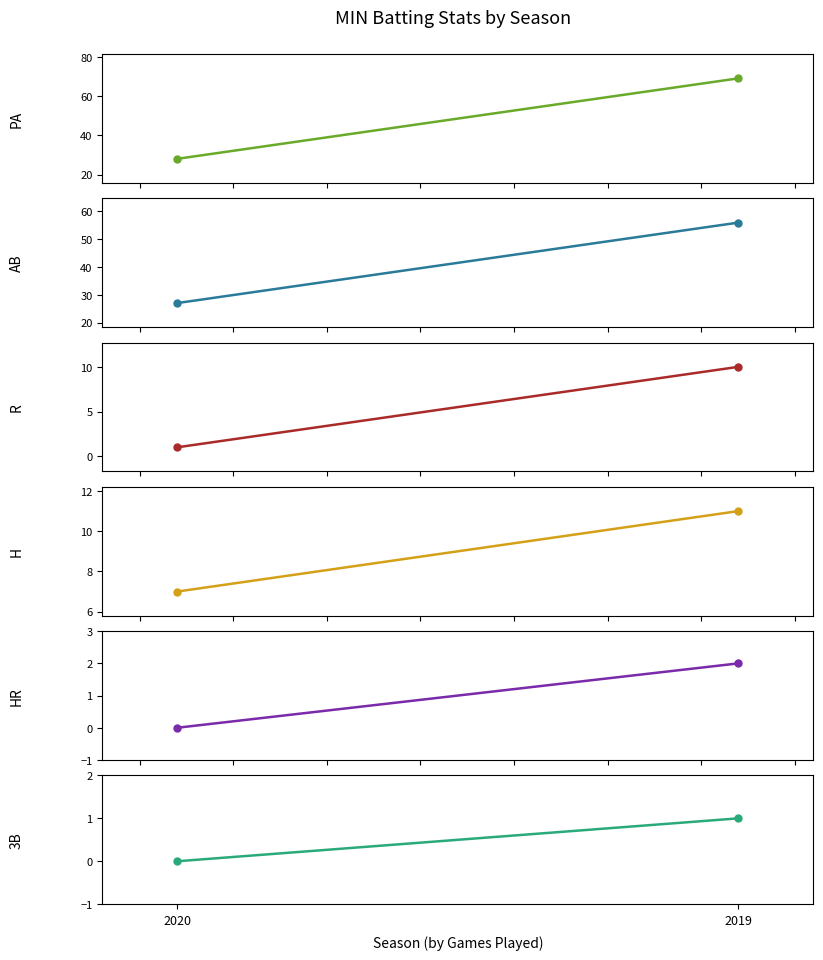

What is the value of the PA point at the 1st from the left?

69